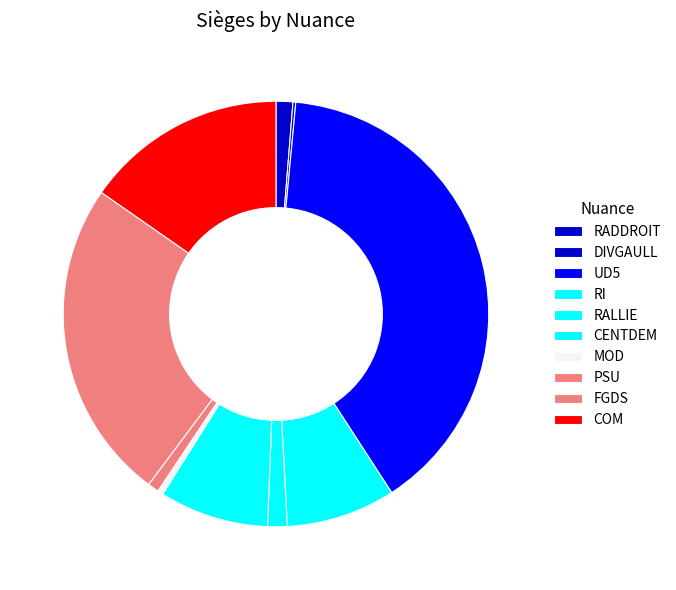

Is it true that COM is 24% of the pie?

False